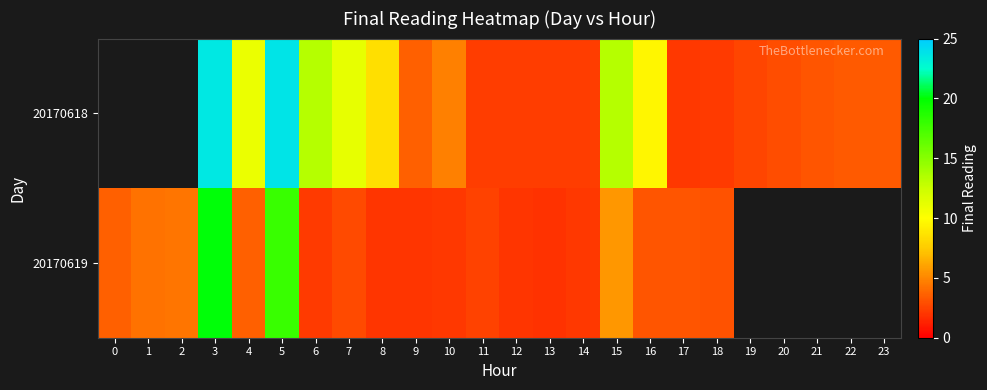

Between 9 and 2, which is larger?

2